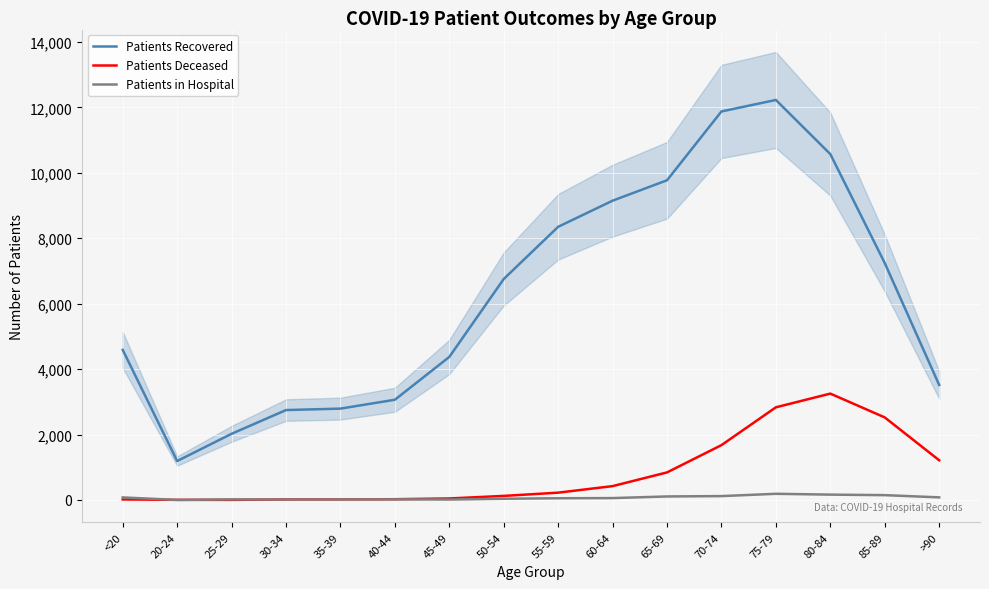

Where does the Patients in Hospital series first go above 58?

<20